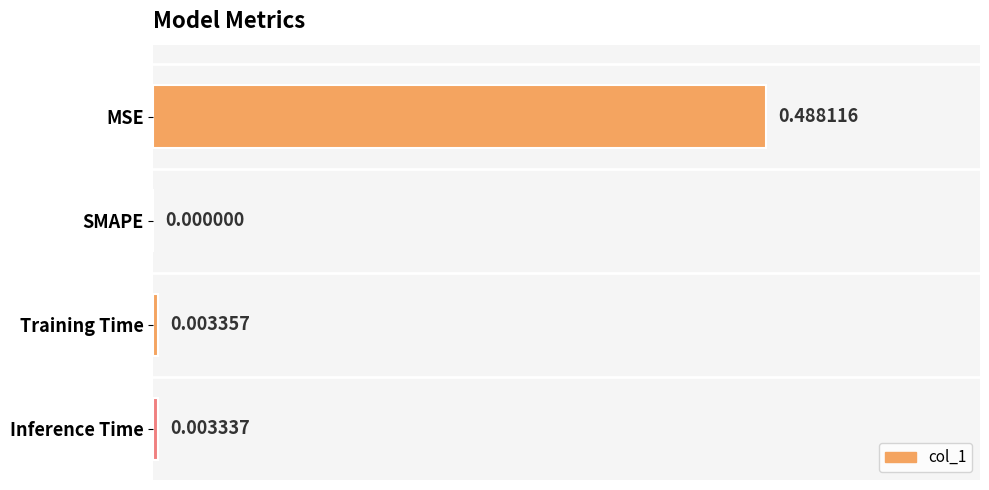

At which label is the value closest to 0?

SMAPE